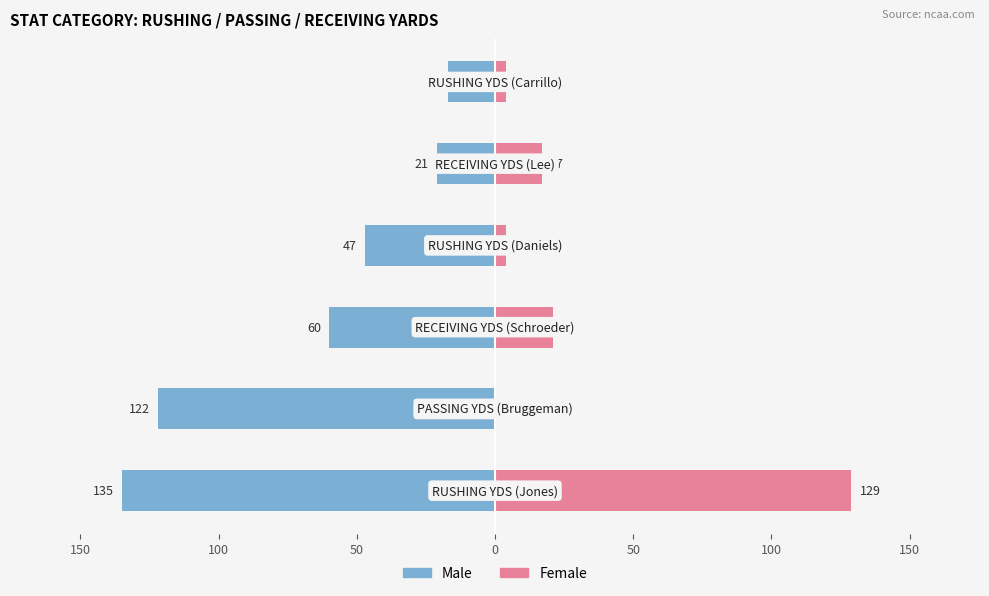

Reading right to left, what are all the values shown in this chart?

Male: -17	-21	-47	-60	-122	-135
Female: 4	17	4	21	0	129